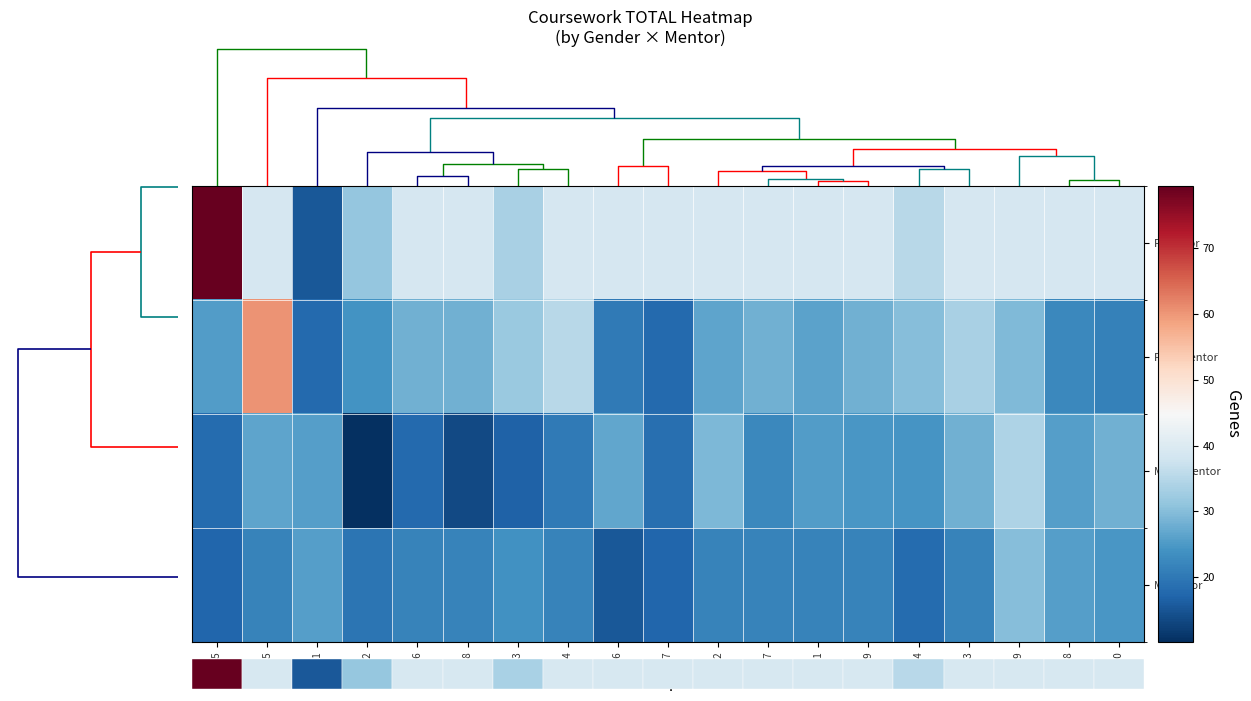

Which has a higher value, S15 or S02?

S15